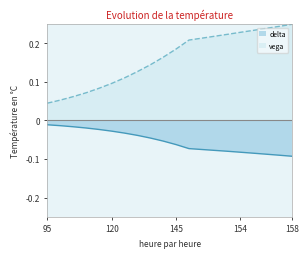

What is the spread (max minus min) of values at 125?

0.1